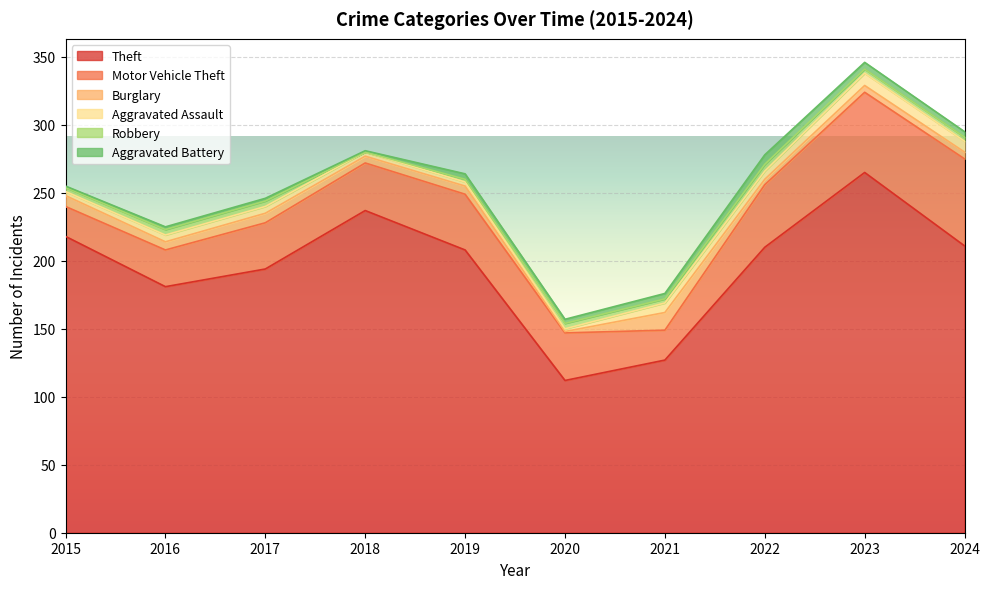

True or false: Theft and Motor Vehicle Theft cross at least once.

False